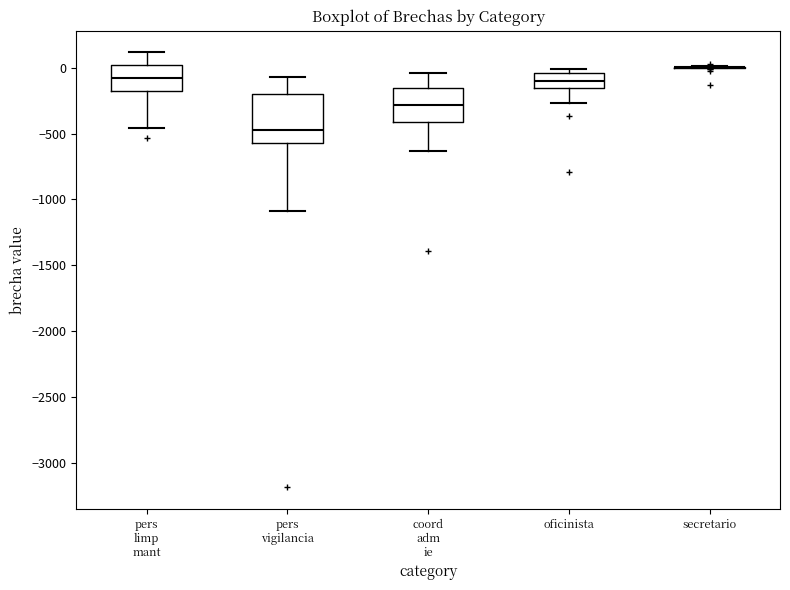

Reading left to right, transcribe this box plot: for each box, give where its median line is, the range the box spans, and where its two whiskers end, as read against the y-axis. The values are not printed on the chart, so give them approximately, as read against the axis.

pers limp mant: median -100, box -200 to 0, whiskers -450 to 100
pers vigilancia: median -450, box -550 to -200, whiskers -1100 to -50
coord adm ie: median -300, box -400 to -150, whiskers -650 to -50
oficinista: median -100, box -150 to -50, whiskers -250 to 0
secretario: box collapsed to a line at 0, whiskers 0 to 0